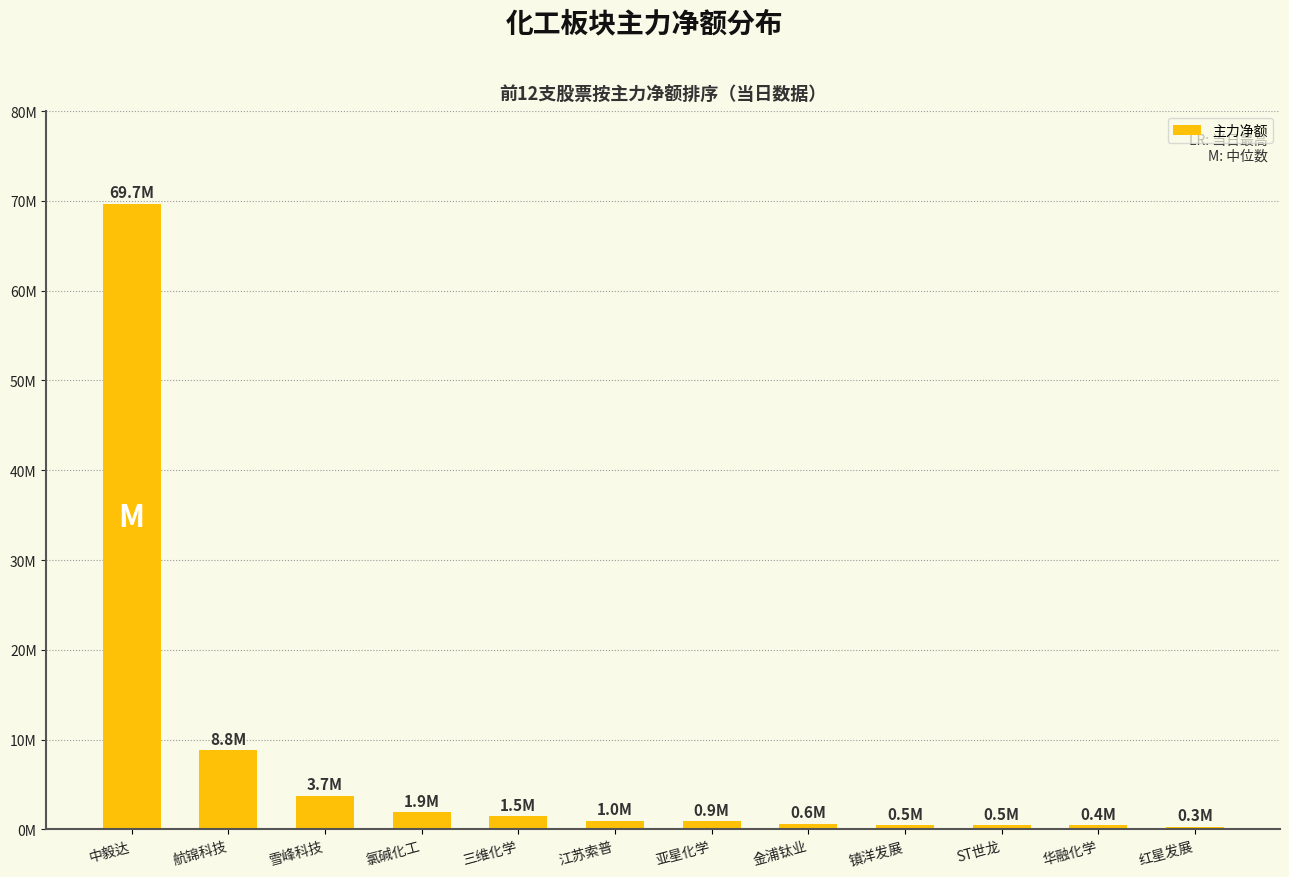

Are the bars horizontal?

No